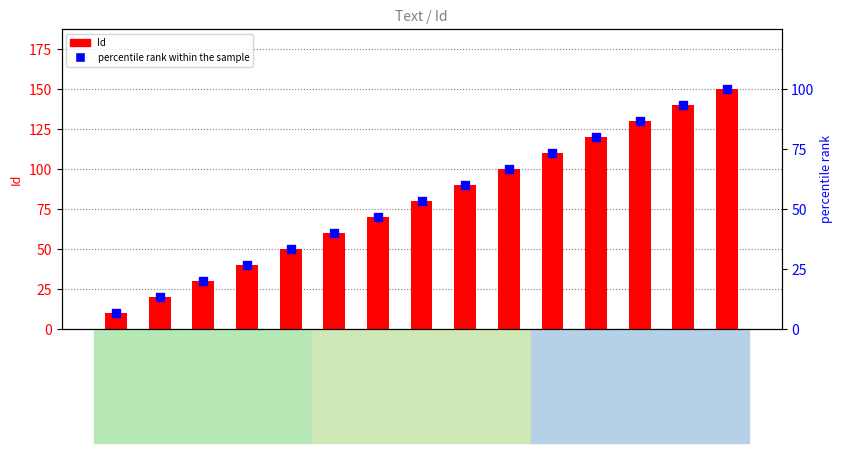

Which series has the widest spread of Y values?

Id